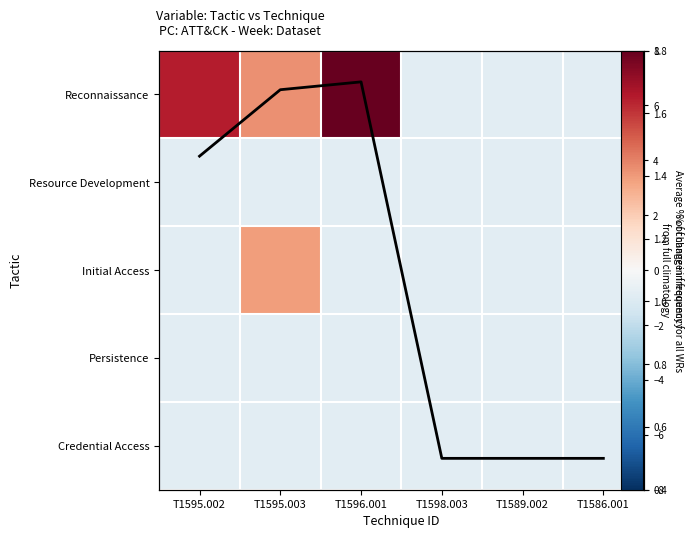

Rank the series at T1595.002 from lowest to highest value.

Resource Development, Initial Access, Persistence, Credential Access, Average % change, Reconnaissance